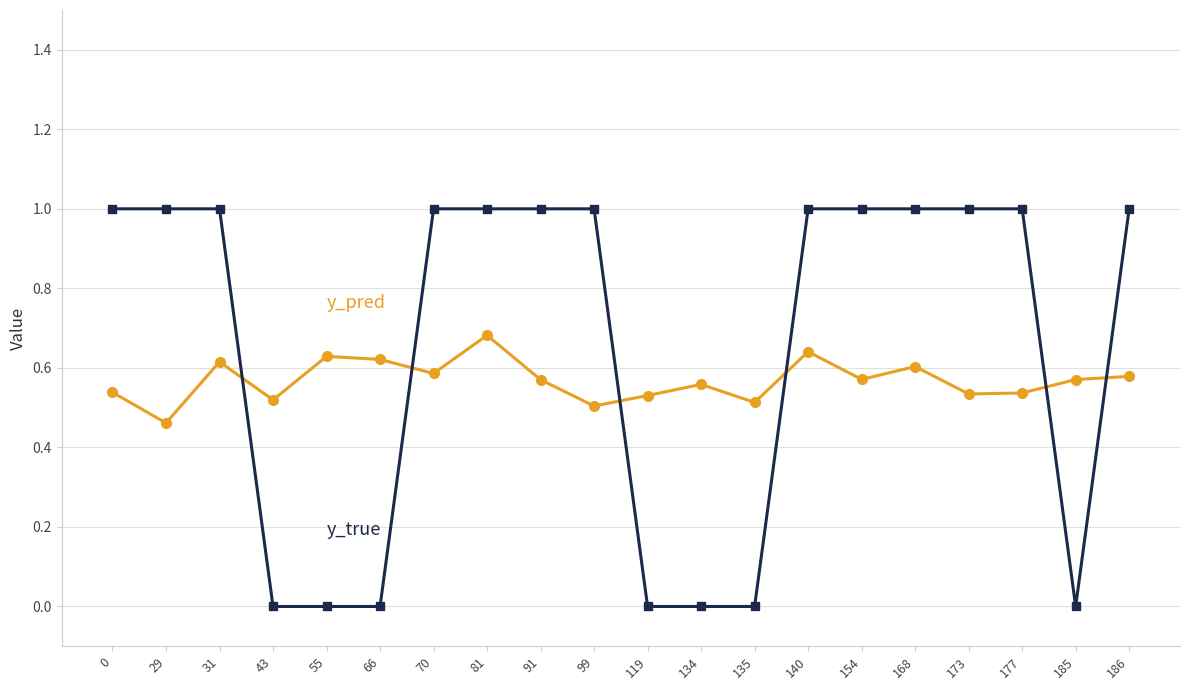

What is the total value across all series at 91?

1.6